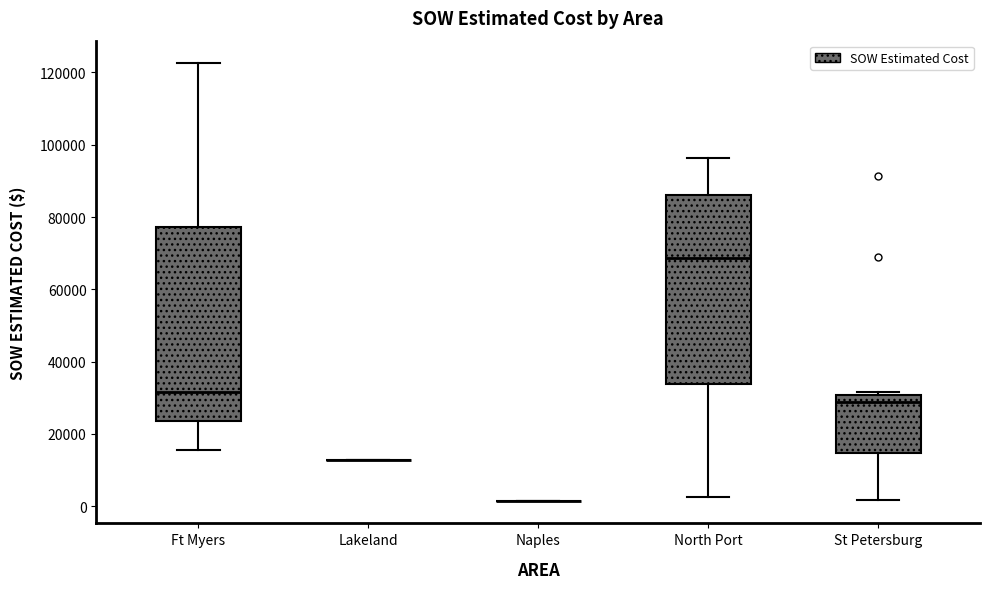

Reading left to right, read every box against the y-axis: the position of its median line, the range the box covers, and the ends of its whiskers. The values are not printed on the chart, so give them approximately, as read against the axis.

Ft Myers: median 32000, box 24000 to 78000, whiskers 16000 to 122000
Lakeland: box collapsed to a line at 12000, whiskers 12000 to 12000
Naples: box collapsed to a line at 2000, whiskers 2000 to 2000
North Port: median 68000, box 34000 to 86000, whiskers 2000 to 96000
St Petersburg: median 28000, box 14000 to 30000, whiskers 2000 to 32000